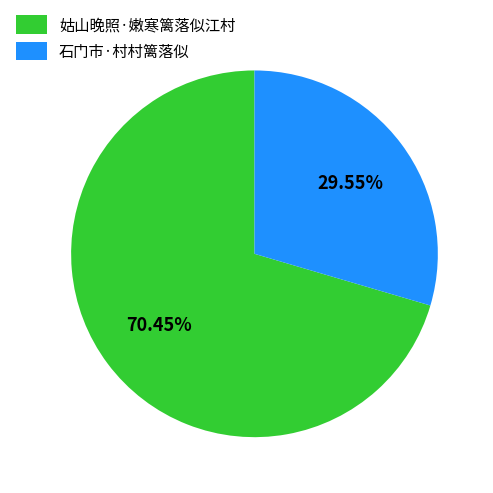

Do 姑山晚照·嫩寒篱落似江村 and 石门市·村村篱落似 together represent more than half of the pie?

Yes